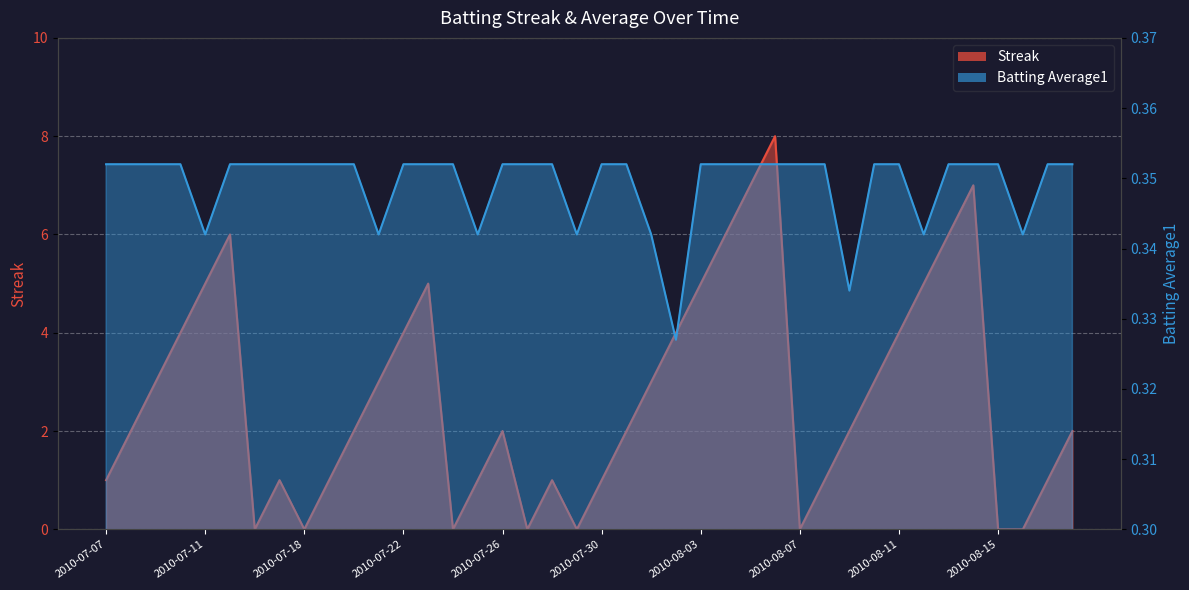

Reading left to right, extract all data points from this chart.

Streak: 2010-07-07=1.0	2010-07-08=2.0	2010-07-09=3.0	2010-07-10=4.0	2010-07-11=5.0	2010-07-15=6.0	2010-07-16=0.0	2010-07-17=1.0	2010-07-18=0.0	2010-07-19=1.0	2010-07-20=2.0	2010-07-21=3.0	2010-07-22=4.0	2010-07-23=5.0	2010-07-24=0.0	2010-07-25=1.0	2010-07-26=2.0	2010-07-27=0.0	2010-07-28=1.0	2010-07-29=0.0	2010-07-30=1.0	2010-07-31=2.0	2010-08-01=3.0	2010-08-02=4.0	2010-08-03=5.0	2010-08-04=6.0	2010-08-05=7.0	2010-08-06=8.0	2010-08-07=0.0	2010-08-08=1.0	2010-08-09=2.0	2010-08-10=3.0	2010-08-11=4.0	2010-08-12=5.0	2010-08-13=6.0	2010-08-14=7.0	2010-08-15=0.0	2010-08-16=0.0	2010-08-17=1.0	2010-08-18=2.0
Batting Average1: 2010-07-07=0.4	2010-07-08=0.4	2010-07-09=0.4	2010-07-10=0.4	2010-07-11=0.3	2010-07-15=0.4	2010-07-16=0.4	2010-07-17=0.4	2010-07-18=0.4	2010-07-19=0.4	2010-07-20=0.4	2010-07-21=0.3	2010-07-22=0.4	2010-07-23=0.4	2010-07-24=0.4	2010-07-25=0.3	2010-07-26=0.4	2010-07-27=0.4	2010-07-28=0.4	2010-07-29=0.3	2010-07-30=0.4	2010-07-31=0.4	2010-08-01=0.3	2010-08-02=0.3	2010-08-03=0.4	2010-08-04=0.4	2010-08-05=0.4	2010-08-06=0.4	2010-08-07=0.4	2010-08-08=0.4	2010-08-09=0.3	2010-08-10=0.4	2010-08-11=0.4	2010-08-12=0.3	2010-08-13=0.4	2010-08-14=0.4	2010-08-15=0.4	2010-08-16=0.3	2010-08-17=0.4	2010-08-18=0.4